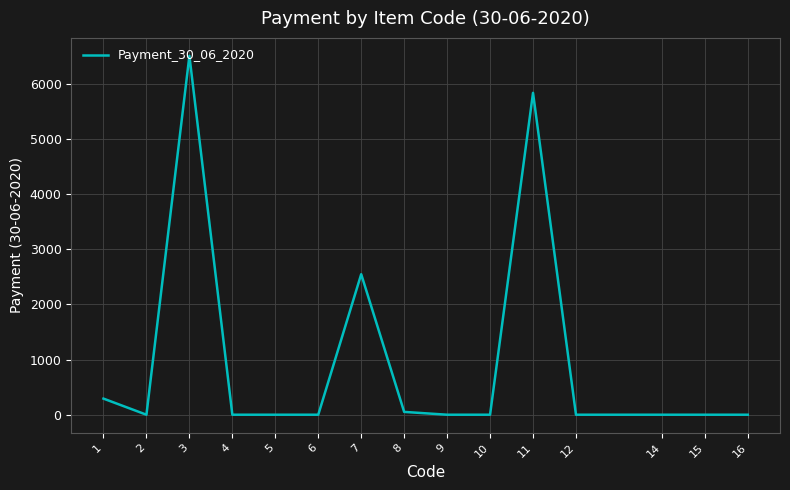

What is the maximum value shown in the chart?

6504.0